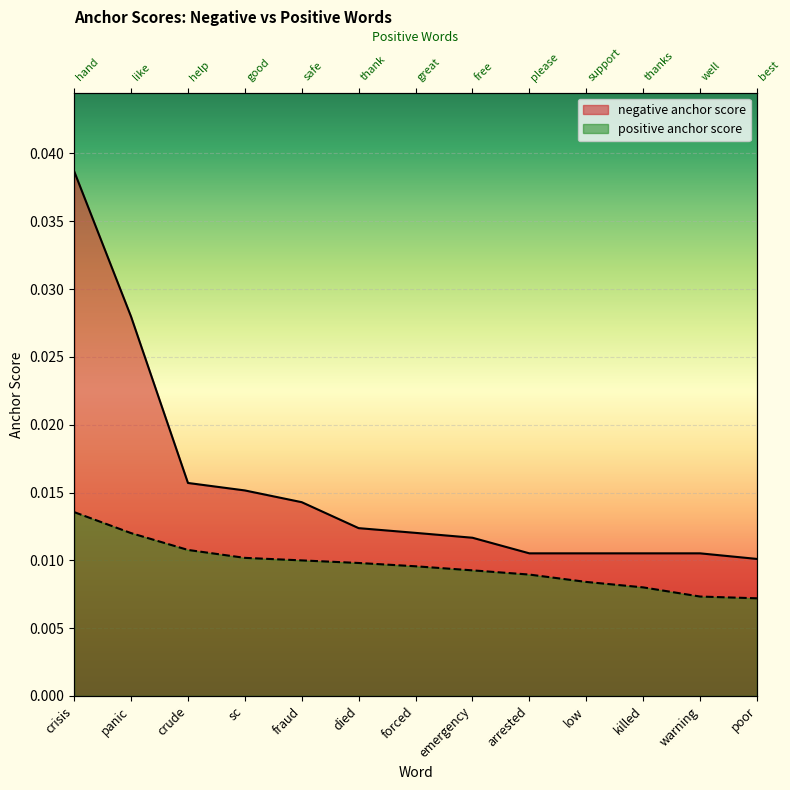

Which series has the largest range (max minus min)?

negative anchor score